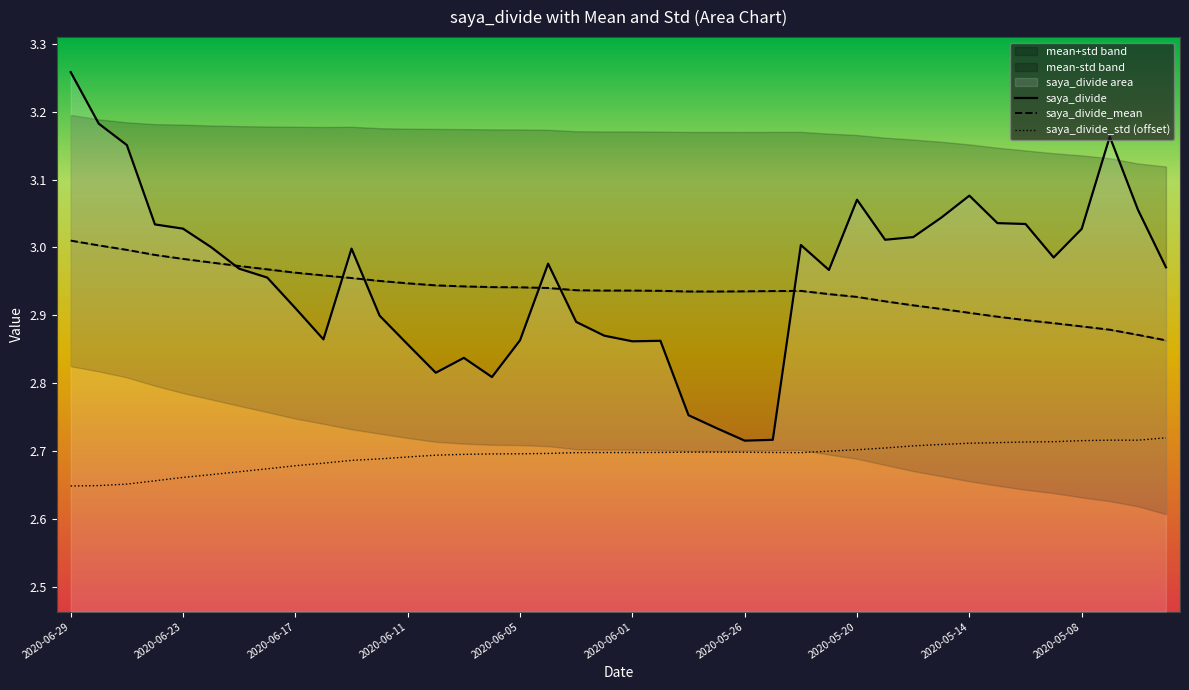

True or false: saya_divide and saya_divide_mean cross at least once.

True